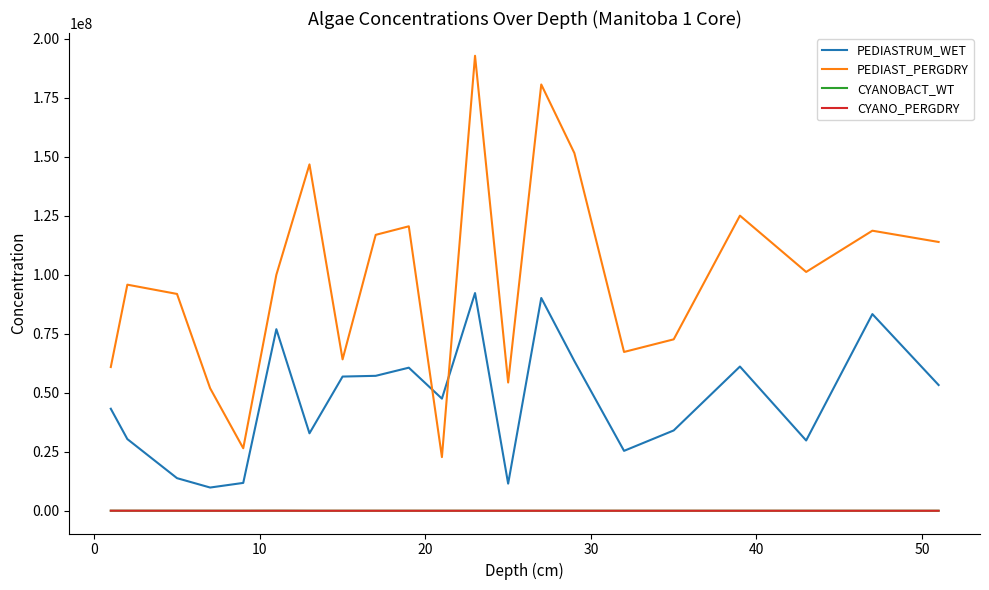

Which series has the largest total across all categories?

PEDIAST_PERGDRY